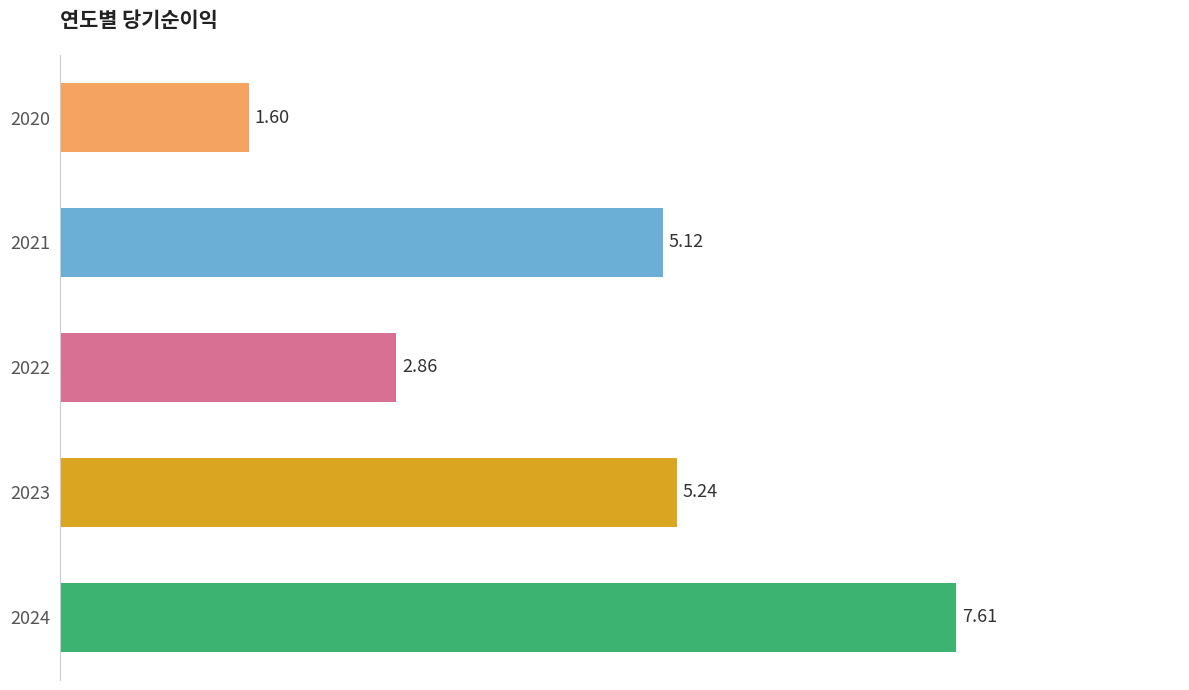

What is the difference between the second highest and second lowest values?

2.4